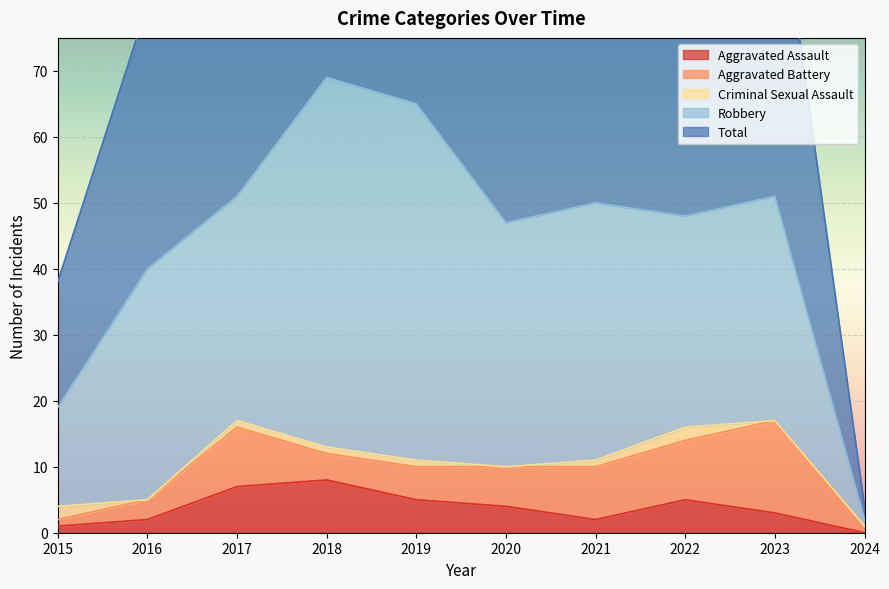

What is the lowest value of the Robbery series?

1